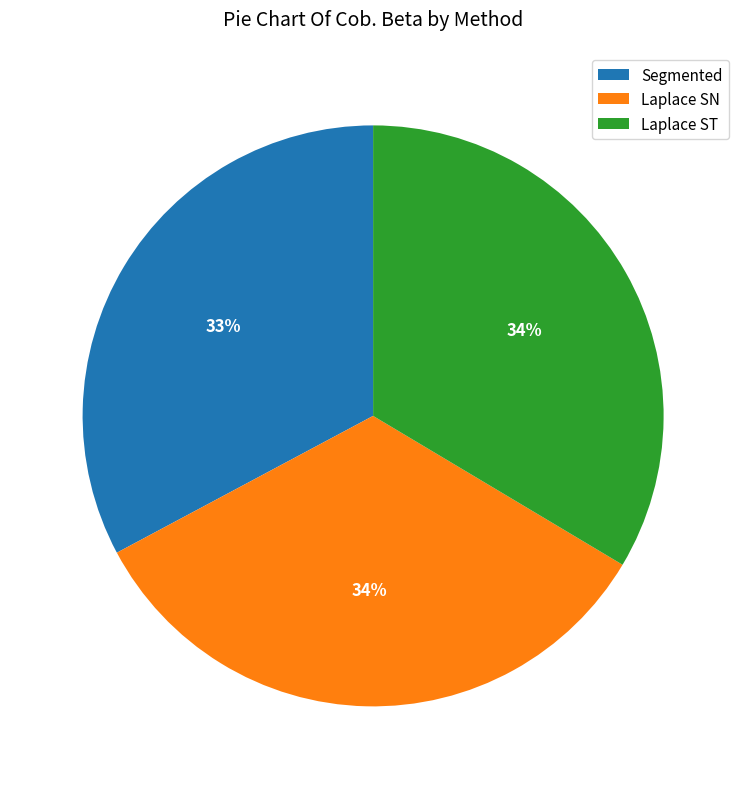

Which category has the smallest portion of the pie?

Segmented